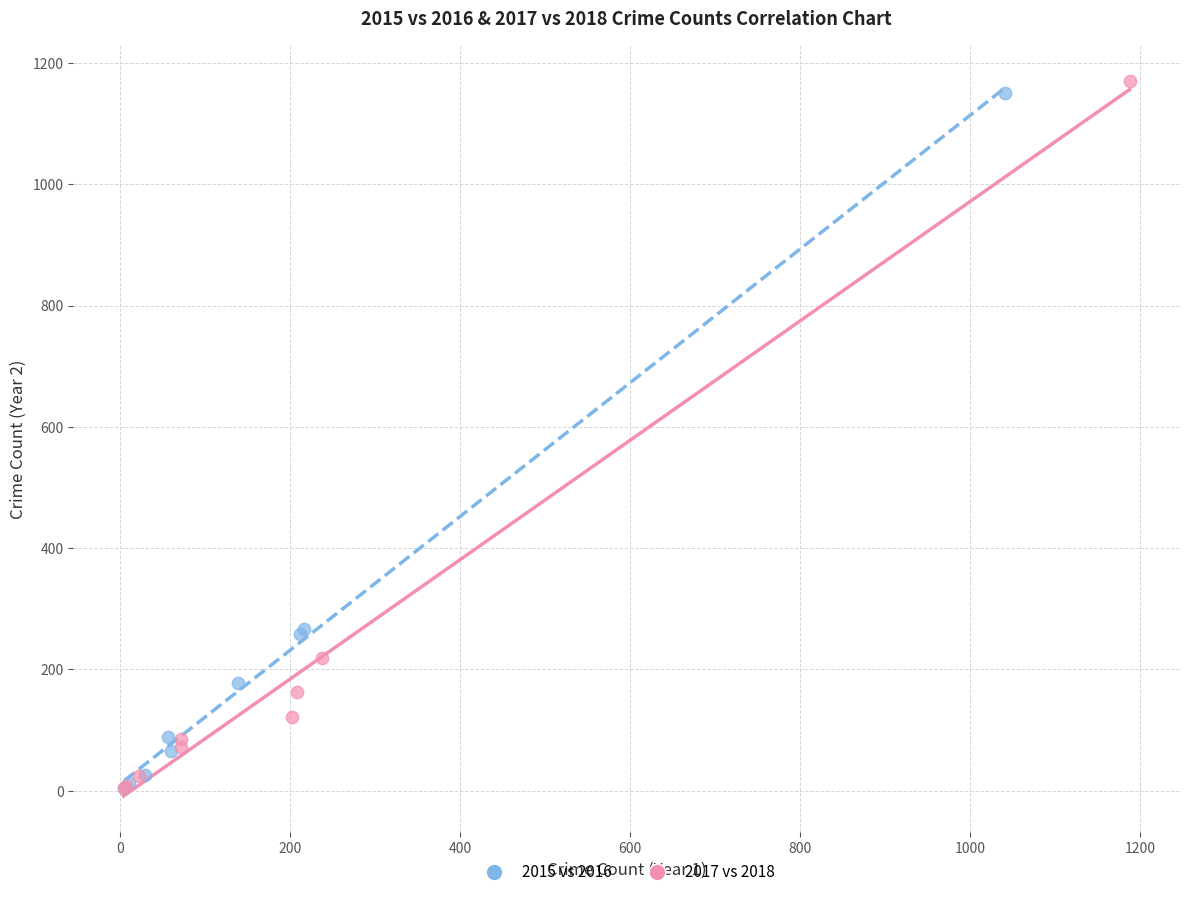

Which series has the widest spread of Y values?

2017 vs 2018